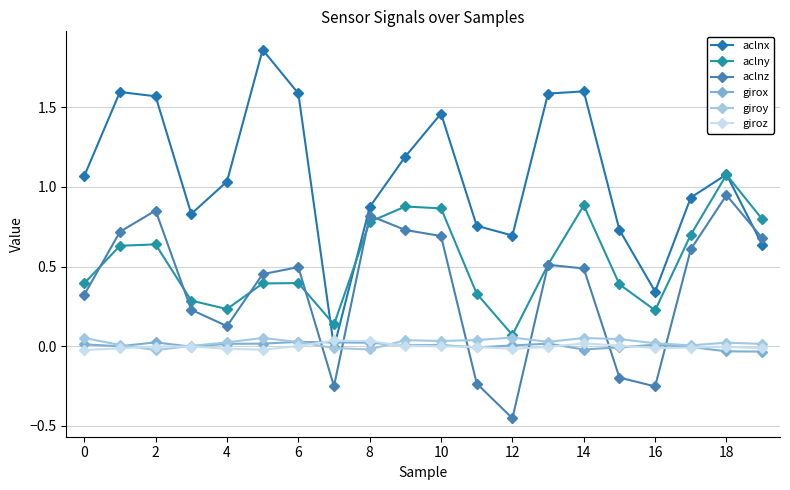

At which category is the sum across all series the highest?

18